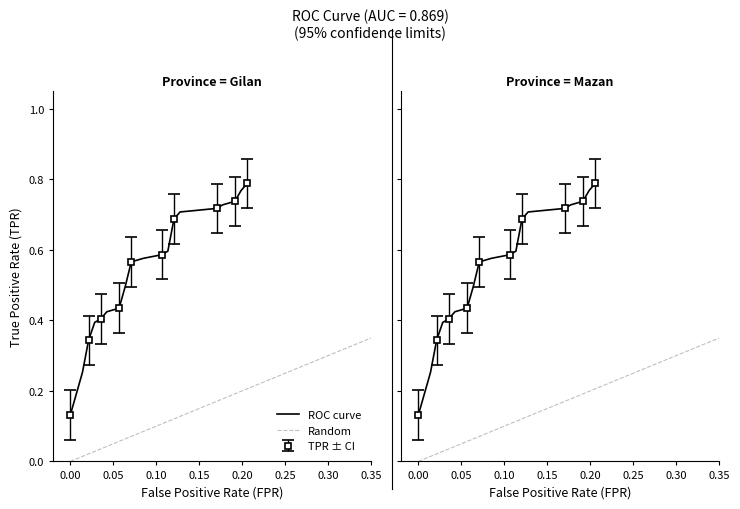

What is the minimum value shown in the chart?

0.1